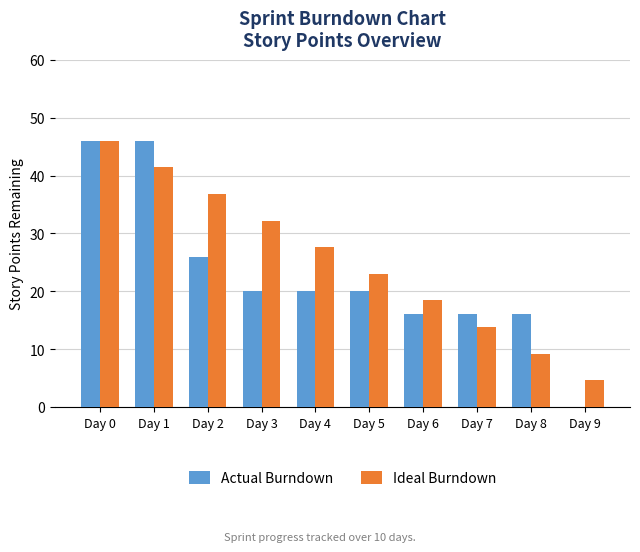

Is it true that Actual Burndown equals 0.0 at Day 9?

True